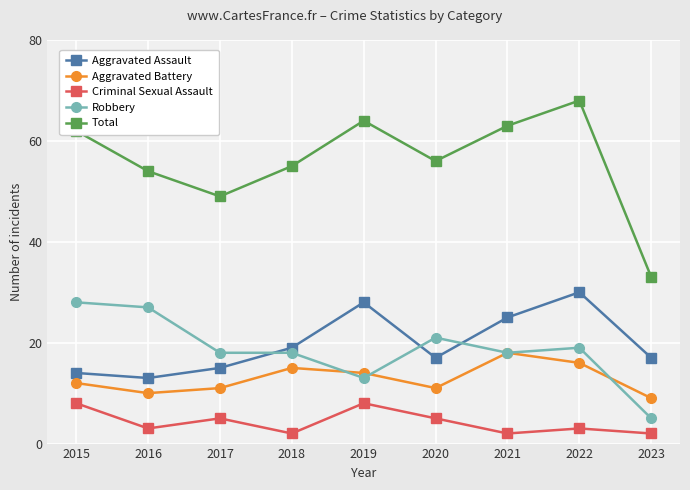

What are all the series names shown in the legend?

Aggravated Assault, Aggravated Battery, Criminal Sexual Assault, Robbery, Total